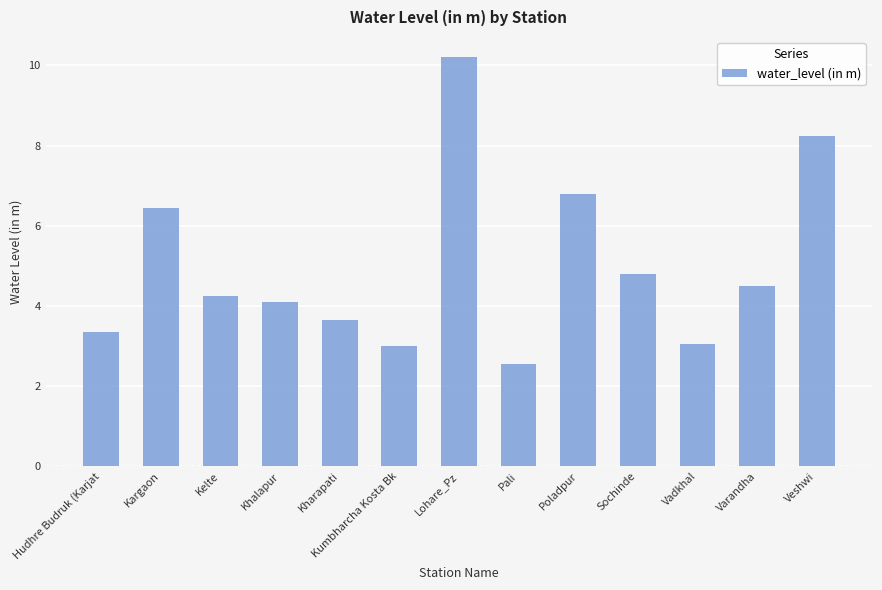

What is the sum of all values?

65.0